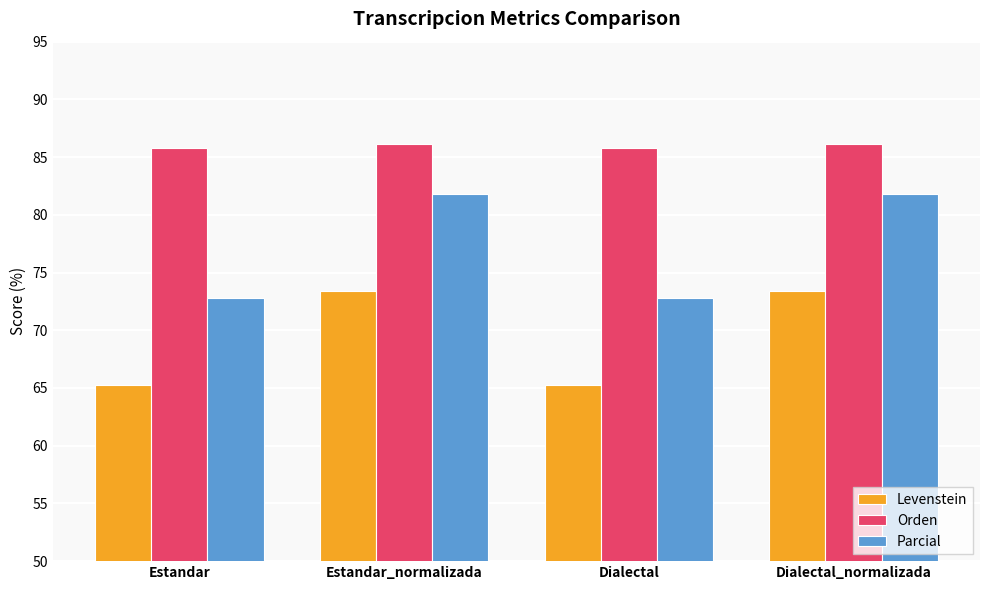

Where does the Orden series first go above 86?

Estandar_normalizada